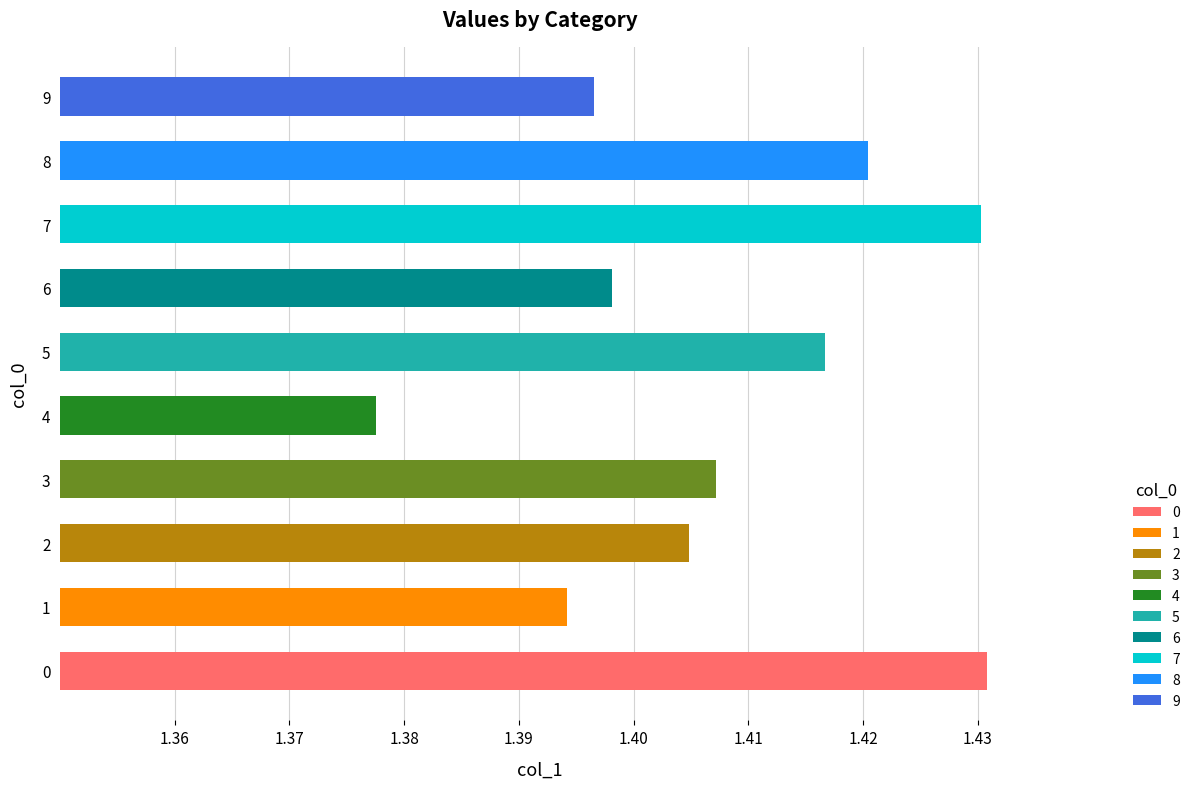

How many values are between 1 and 2?

10